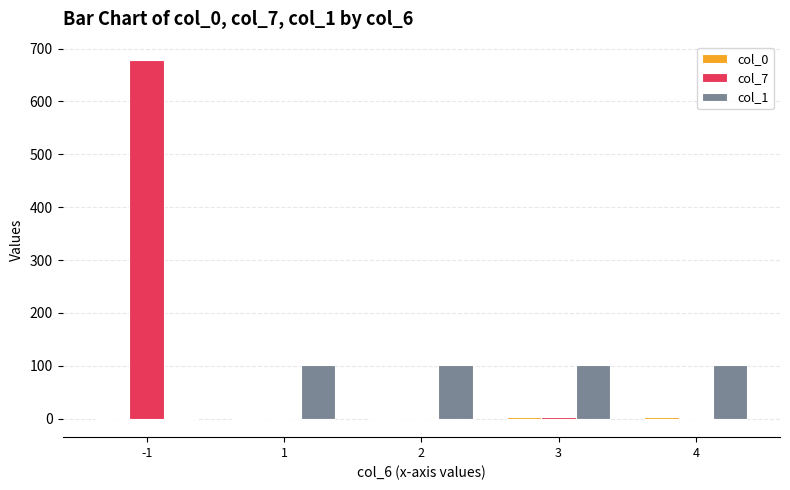

How many groups of bars are there?

5